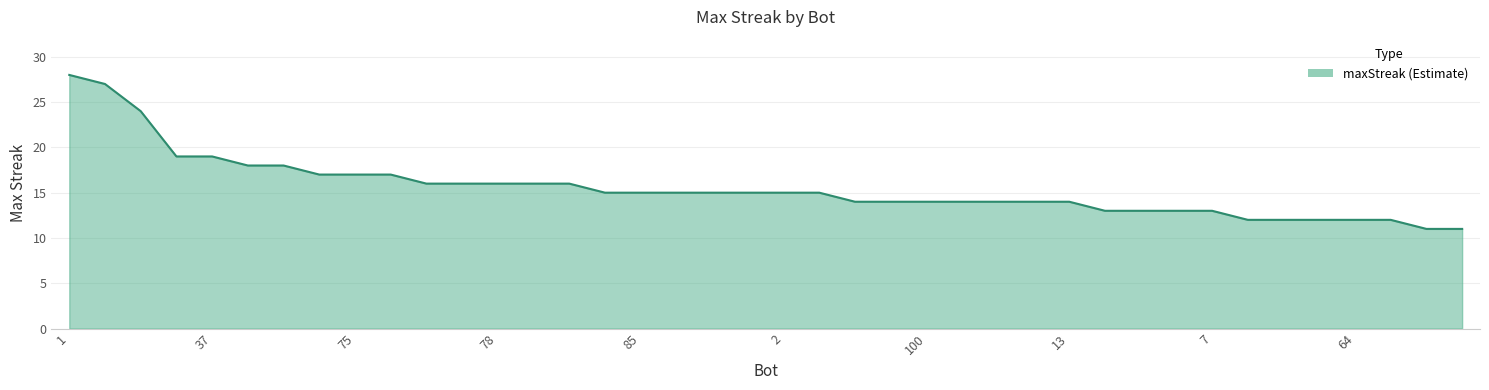

What is the sum of all values?

621